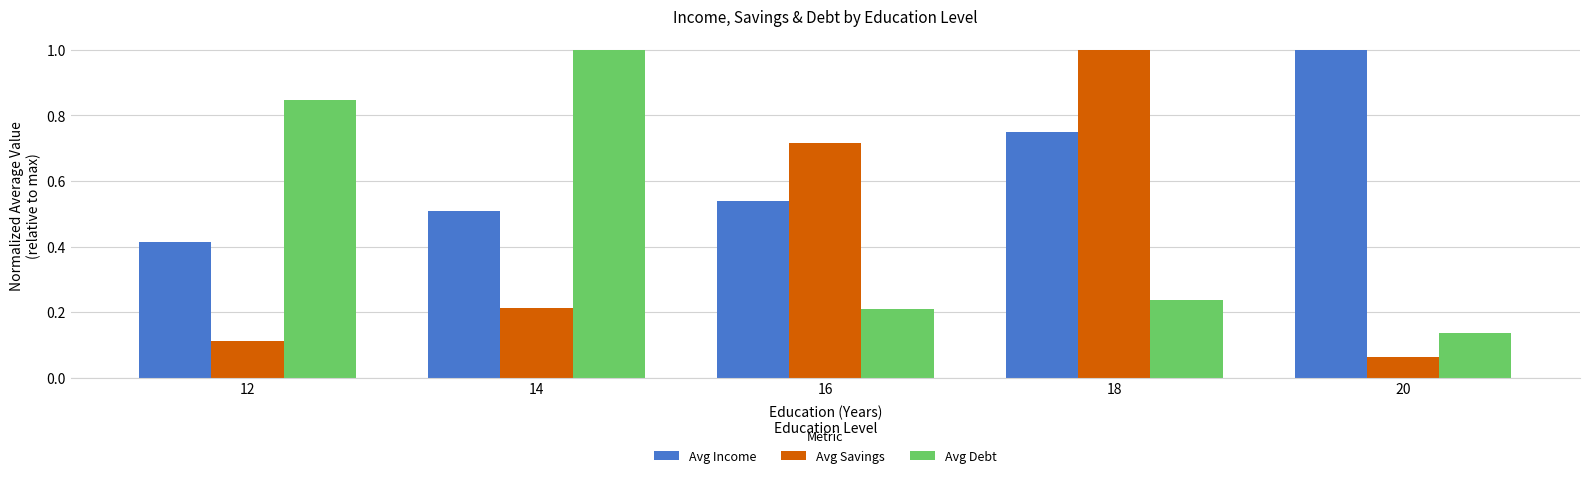

How many groups of bars are there?

5